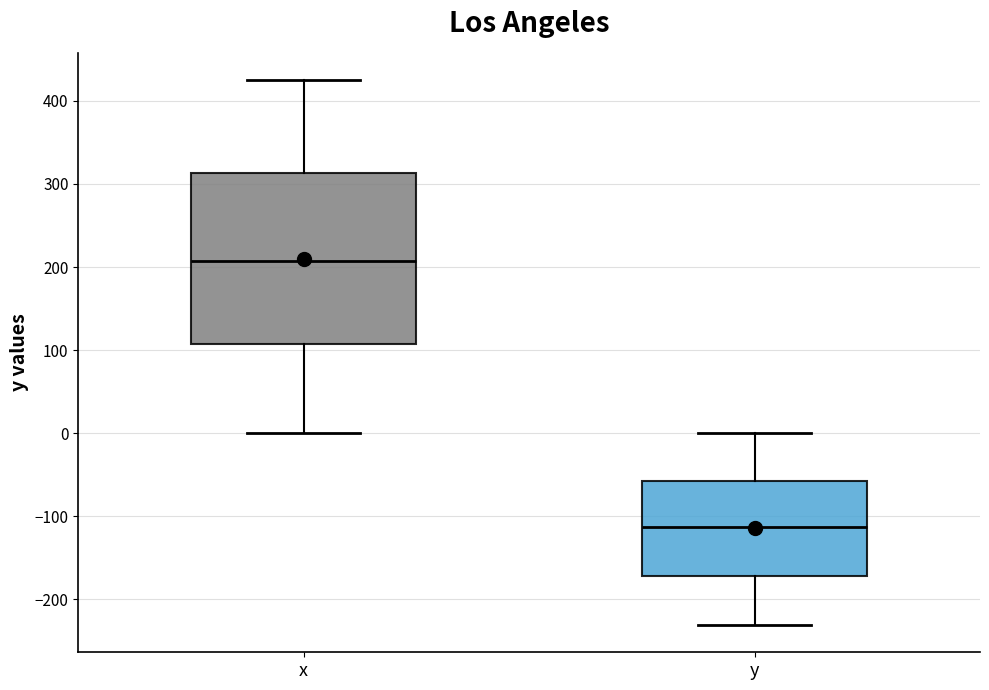

Reading left to right, transcribe this box plot: for each box, give where its median line is, the range the box spans, and where its two whiskers end, as read against the y-axis. The values are not printed on the chart, so give them approximately, as read against the axis.

x: median 210, box 110 to 310, whiskers 0 to 430
y: median -110, box -170 to -60, whiskers -230 to 0